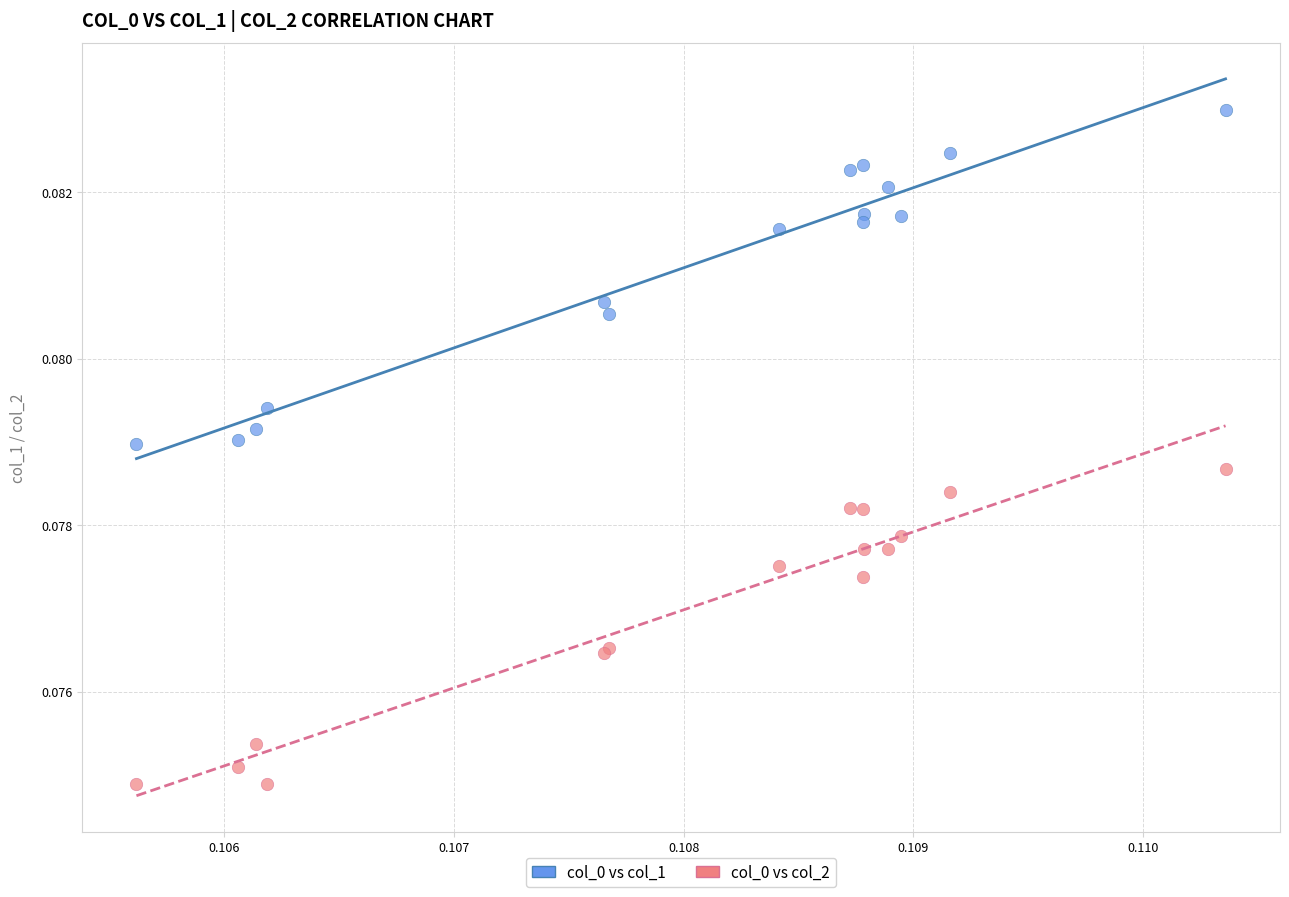

Which series has the largest Y range (max minus min)?

col_0 vs col_1